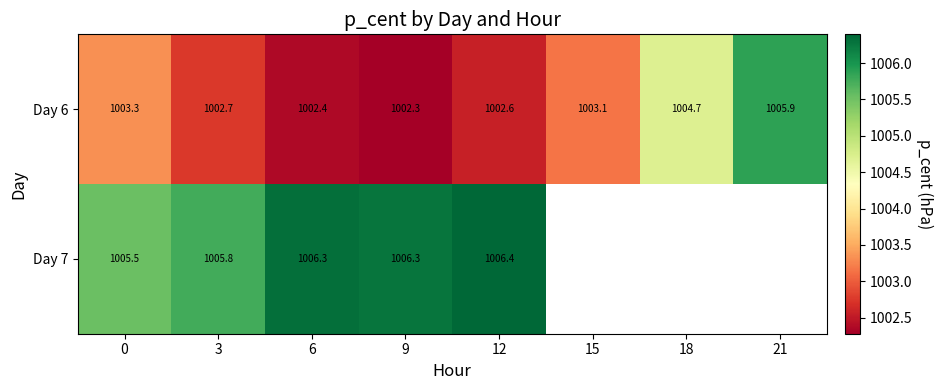

What is the maximum value shown in the chart?

1006.4